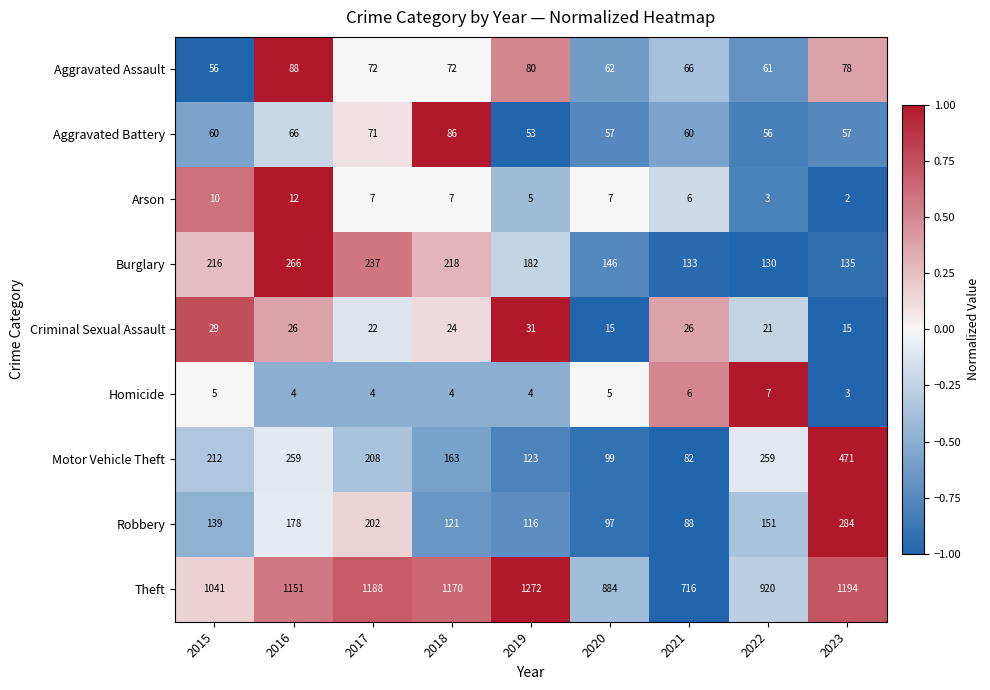

True or false: Robbery has a value of 121 at 2018.

True